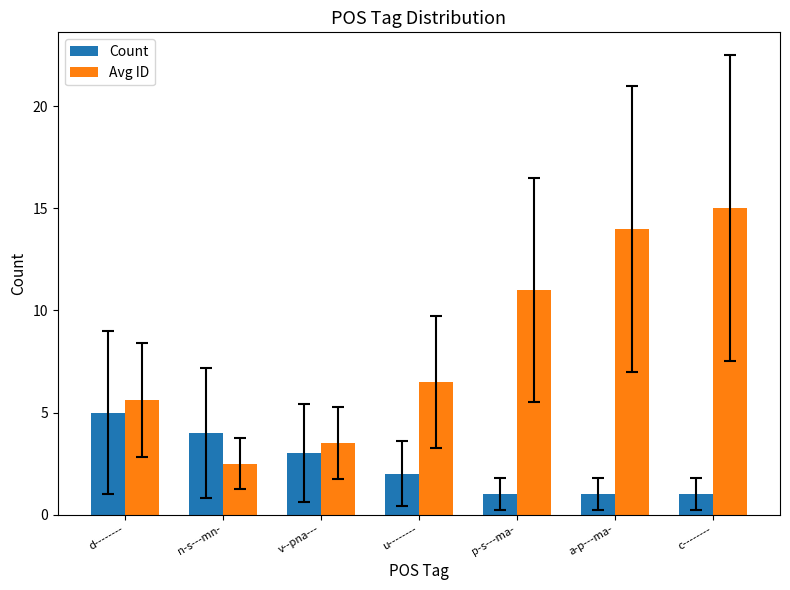

Are the bars horizontal?

No